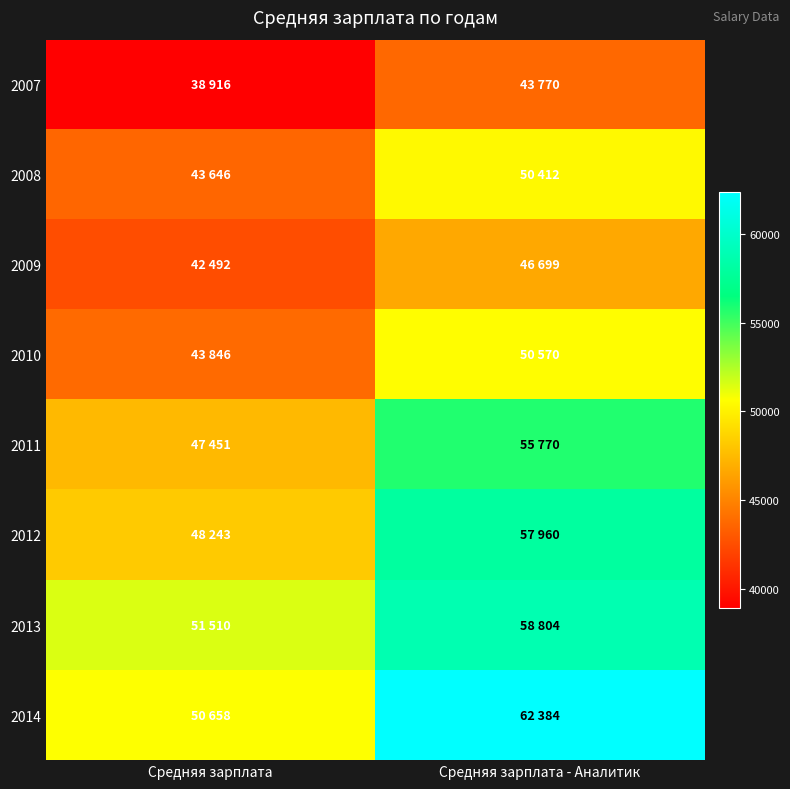

At which category is the sum across all series the highest?

Средняя зарплата - Аналитик